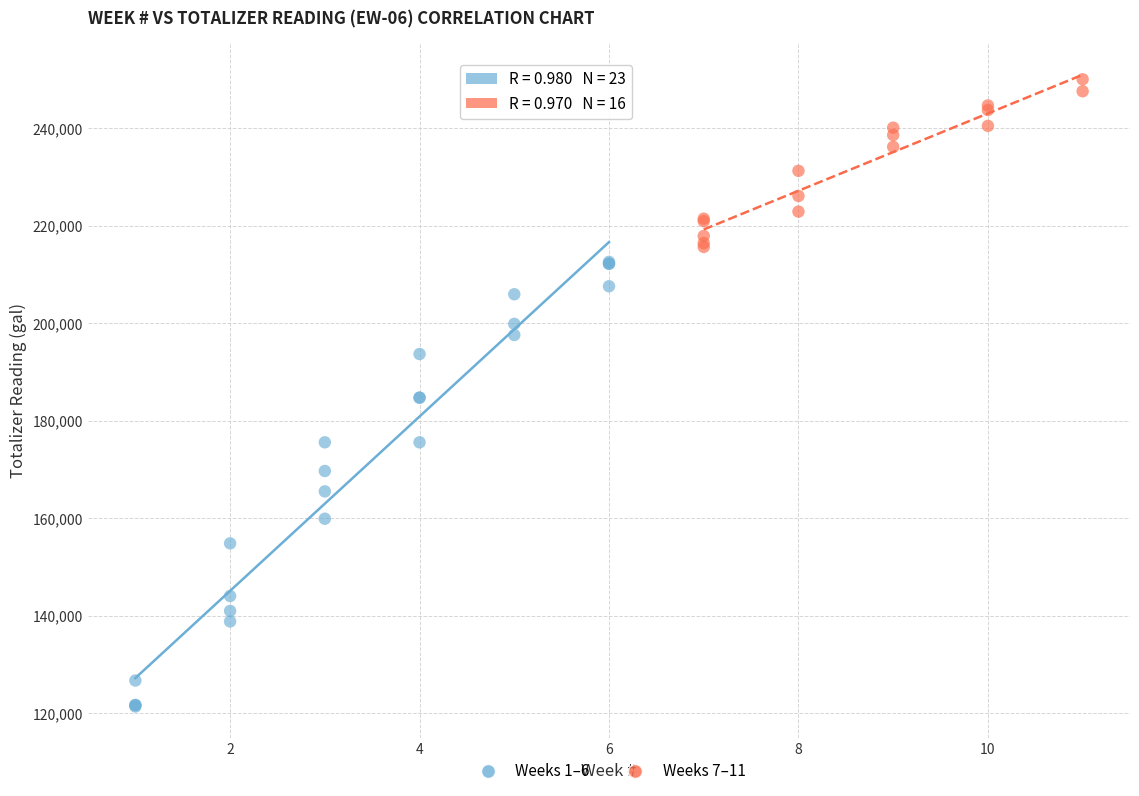

Which series reaches the maximum Y coordinate?

Weeks 7–11